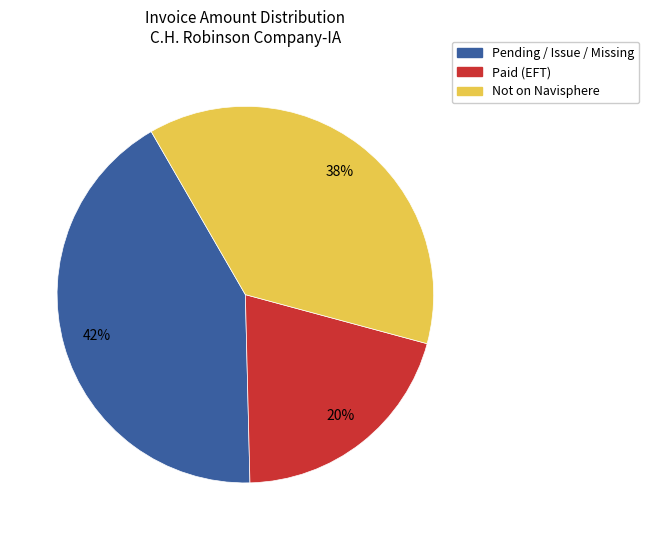

Count the number of slices in the pie.

3